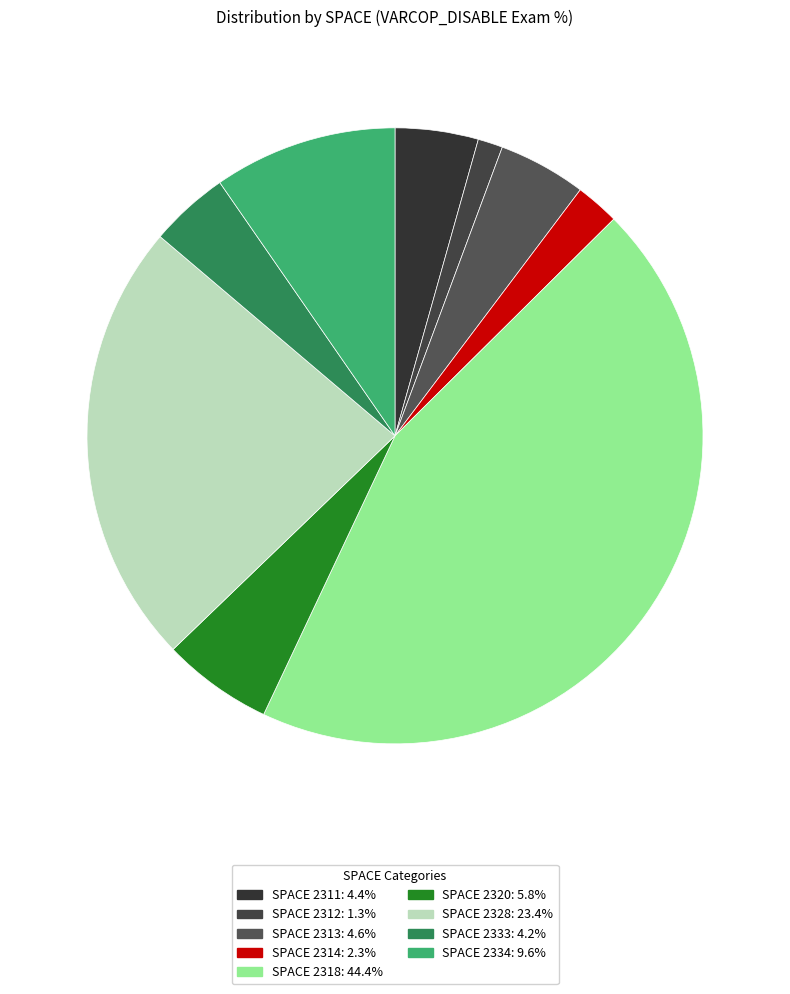

How many slices are in this pie chart?

9